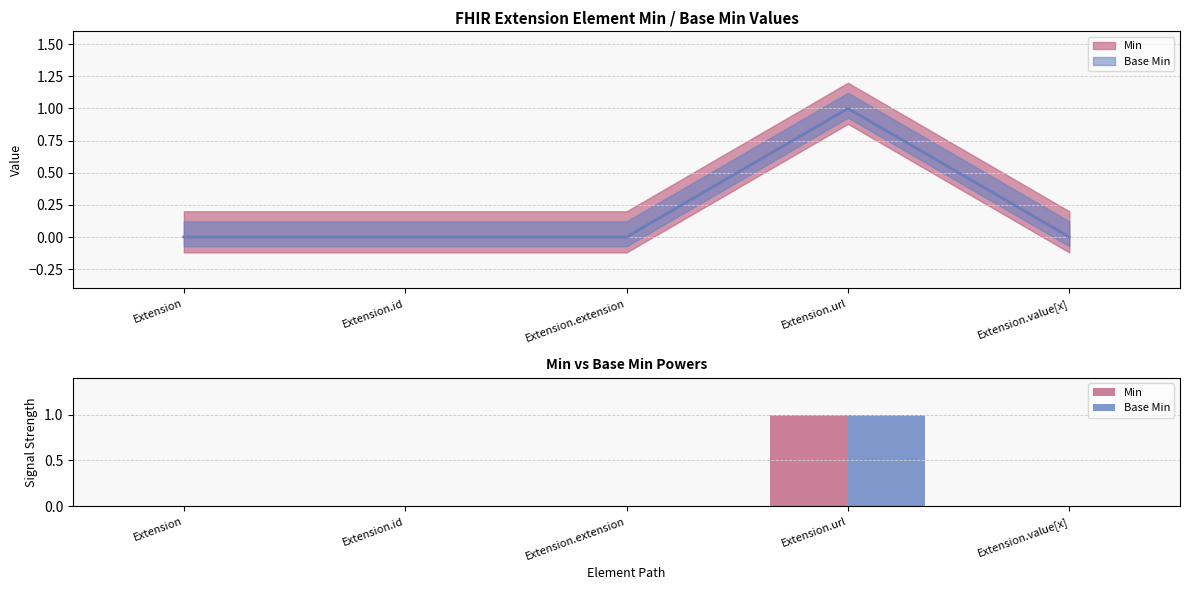

Does the chart contain any negative values?

No